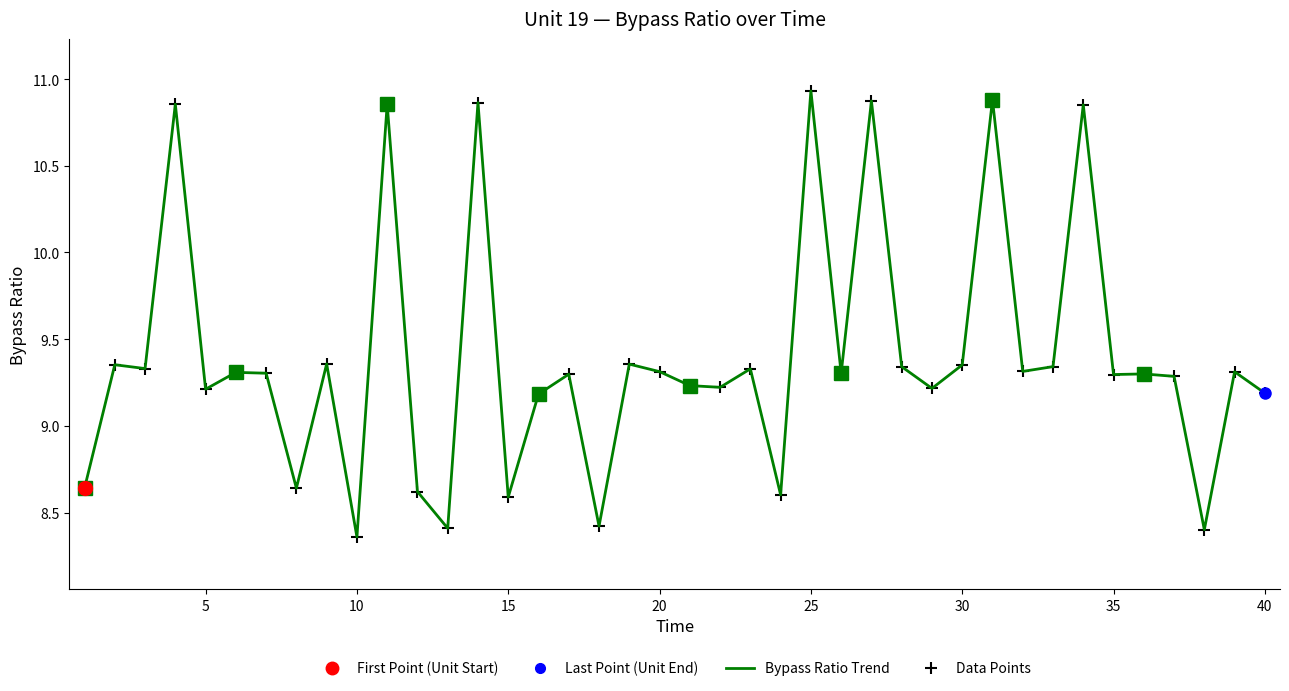

Approximately how many times larger is the value at 11 compared to 34?

1.0